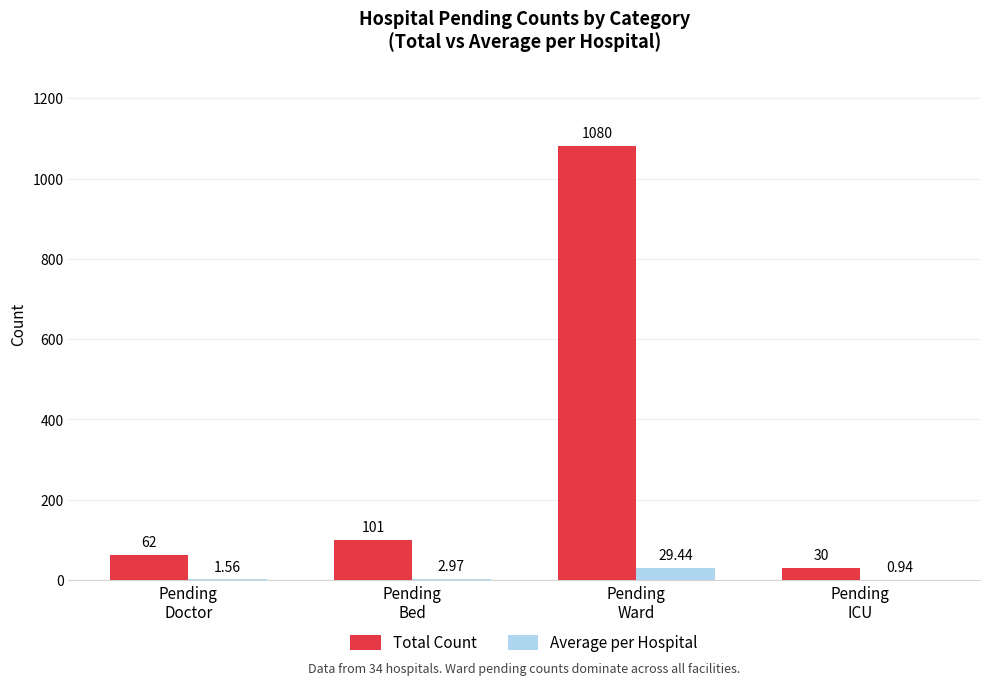

Which series has the largest total across all categories?

Total Count